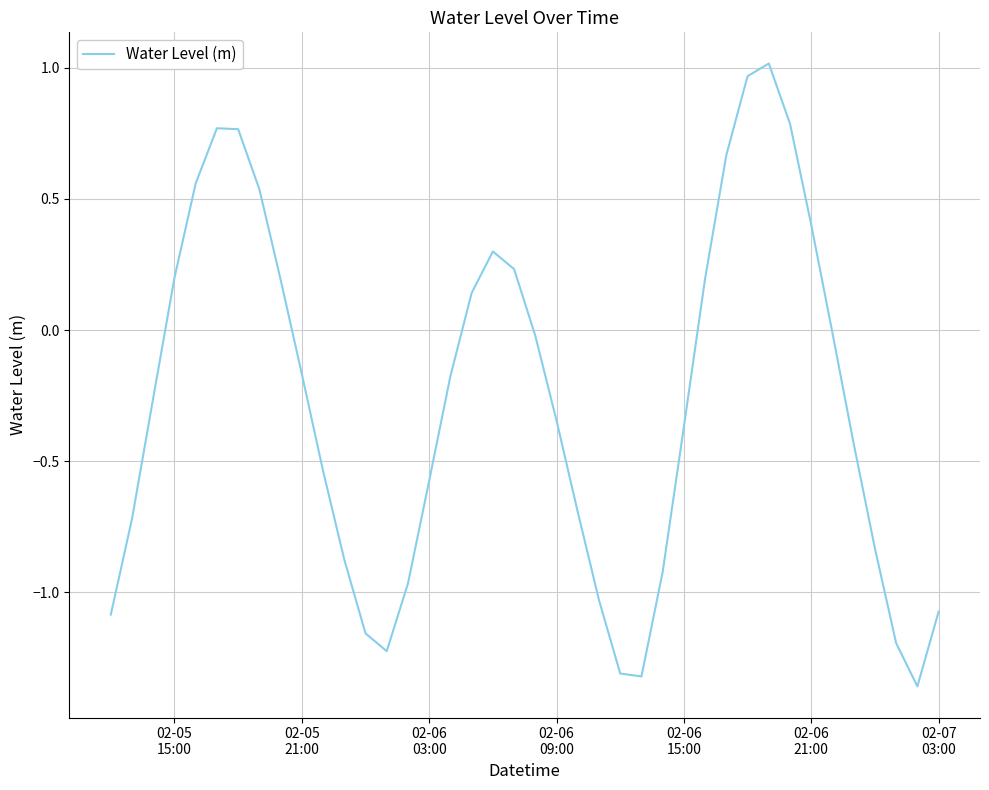

Reading left to right, extract all data points from this chart.

-1.1	-0.7	-0.3	0.2	0.6	0.8	0.8	0.5	0.2	-0.2	-0.5	-0.9	-1.2	-1.2	-1.0	-0.6	-0.2	0.1	0.3	0.2	-0.0	-0.3	-0.7	-1.0	-1.3	-1.3	-0.9	-0.4	0.2	0.7	1.0	1.0	0.8	0.4	-0.0	-0.4	-0.8	-1.2	-1.4	-1.1